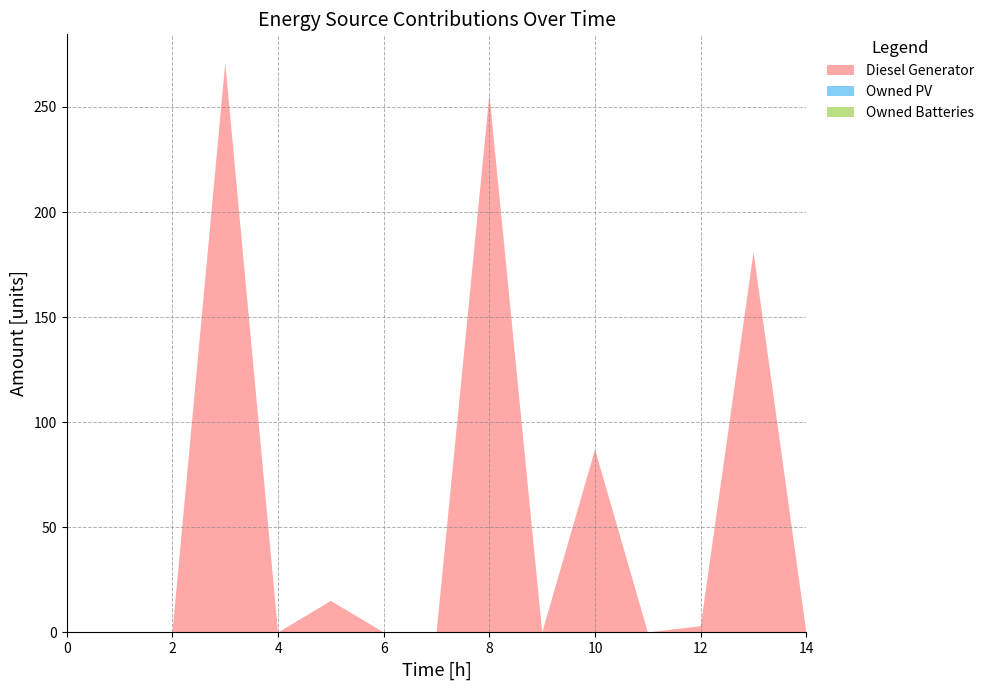

Reading right to left, list all the values displayed in this chart.

Diesel Generator: 14=0	13=181	12=3	11=0	10=87	9=0	8=256	7=0	6=0	5=15	4=0	3=271	2=0	1=0	0=0
Owned PV: 14=0	13=0	12=0	11=0	10=0	9=0	8=0	7=0	6=0	5=0	4=0	3=0	2=0	1=0	0=0
Owned Batteries: 14=0	13=0	12=0	11=0	10=0	9=0	8=0	7=0	6=0	5=0	4=0	3=0	2=0	1=0	0=0